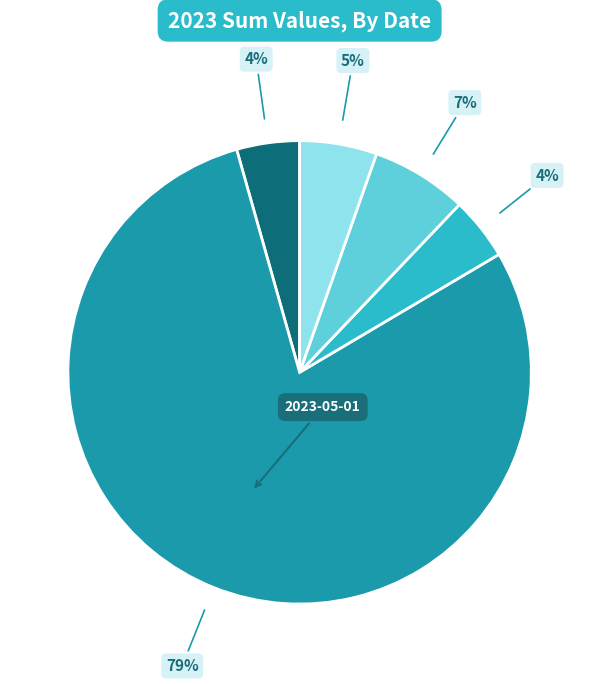

Is there a majority slice in this chart?

Yes